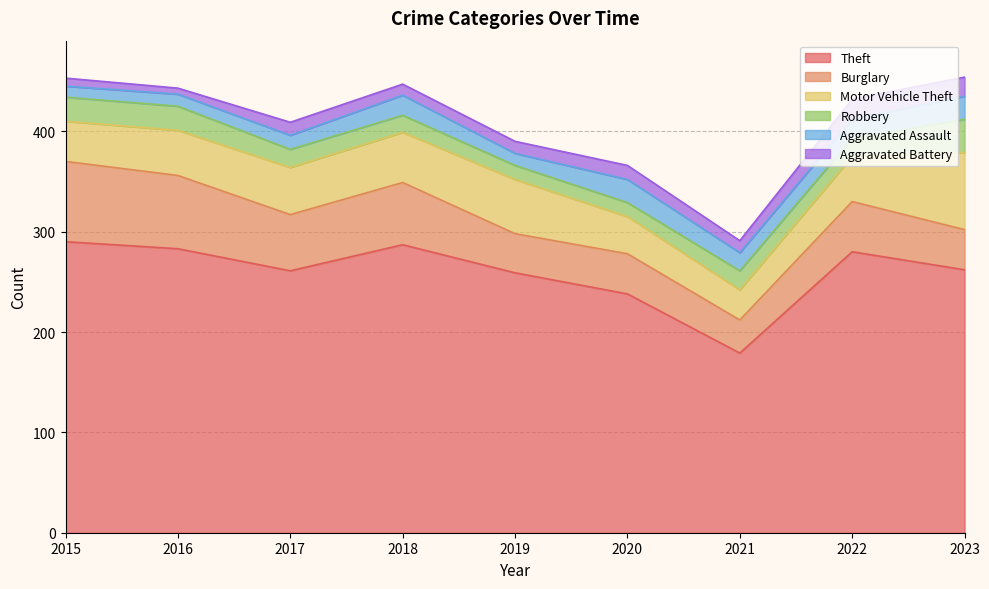

What is the value of the Theft point at the 7th from the left?

179